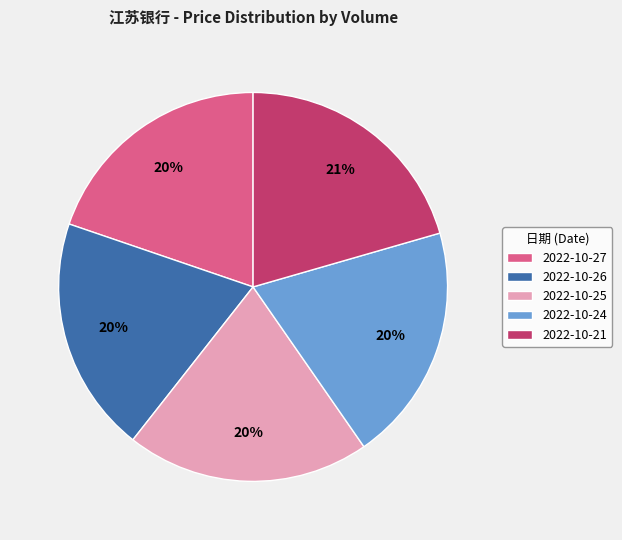

Count the number of slices in the pie.

5